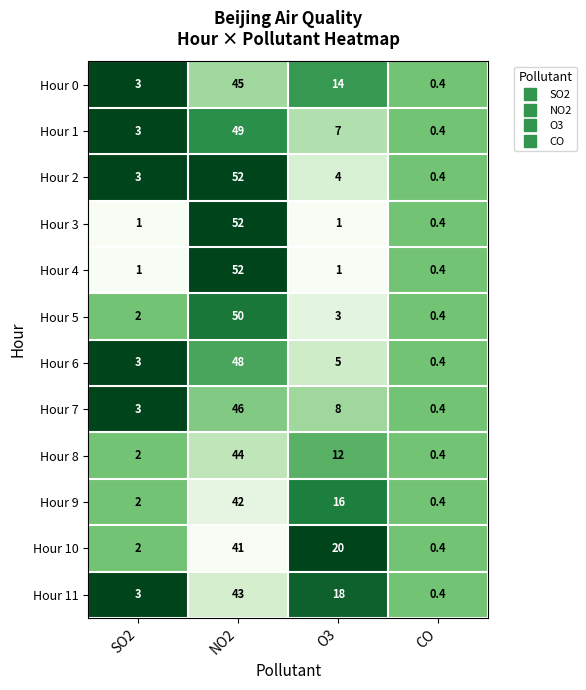

Rank the categories by Hour 10 value from lowest to highest.

CO, SO2, O3, NO2